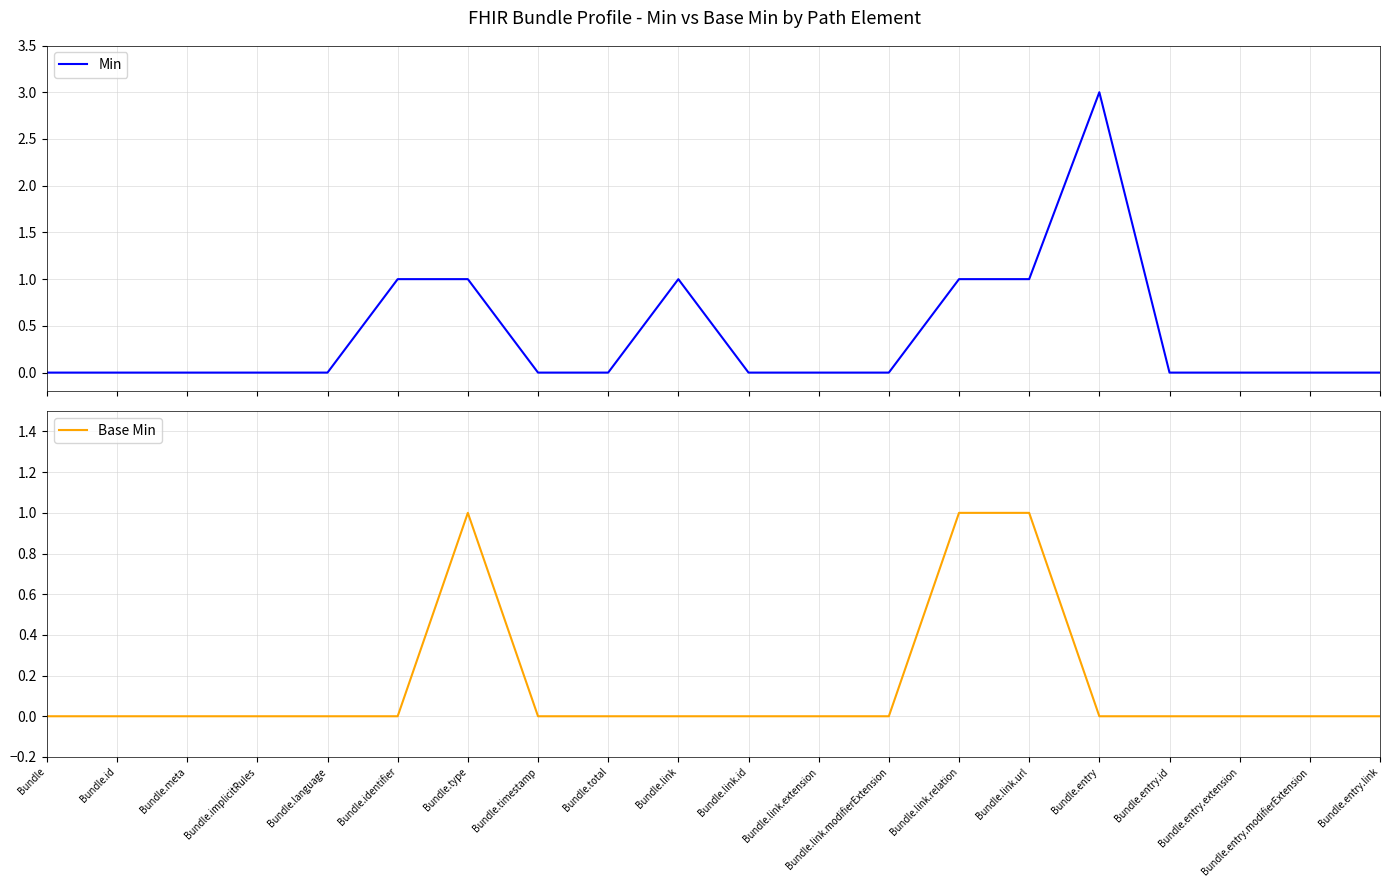

Which category has the highest value in the Base Min series?

Bundle.type